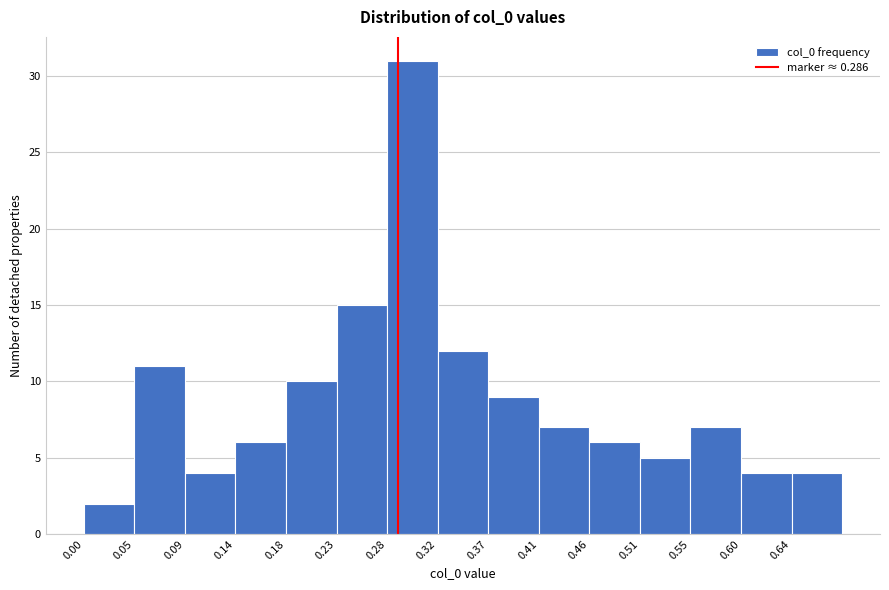

Reading left to right, list every bar in this chart as the range it spans on the x-axis followed by its height. Neither the bar edges nor the heights are printed on the chart, so give them approximately, as read against the axes.

0.000 to 0.046: 2
0.046 to 0.092: 11
0.092 to 0.138: 4
0.138 to 0.184: 6
0.184 to 0.230: 10
0.230 to 0.276: 15
0.276 to 0.322: 31
0.322 to 0.368: 12
0.368 to 0.414: 9
0.414 to 0.460: 7
0.460 to 0.506: 6
0.506 to 0.552: 5
0.552 to 0.598: 7
0.598 to 0.644: 4
0.644 to 0.690: 4